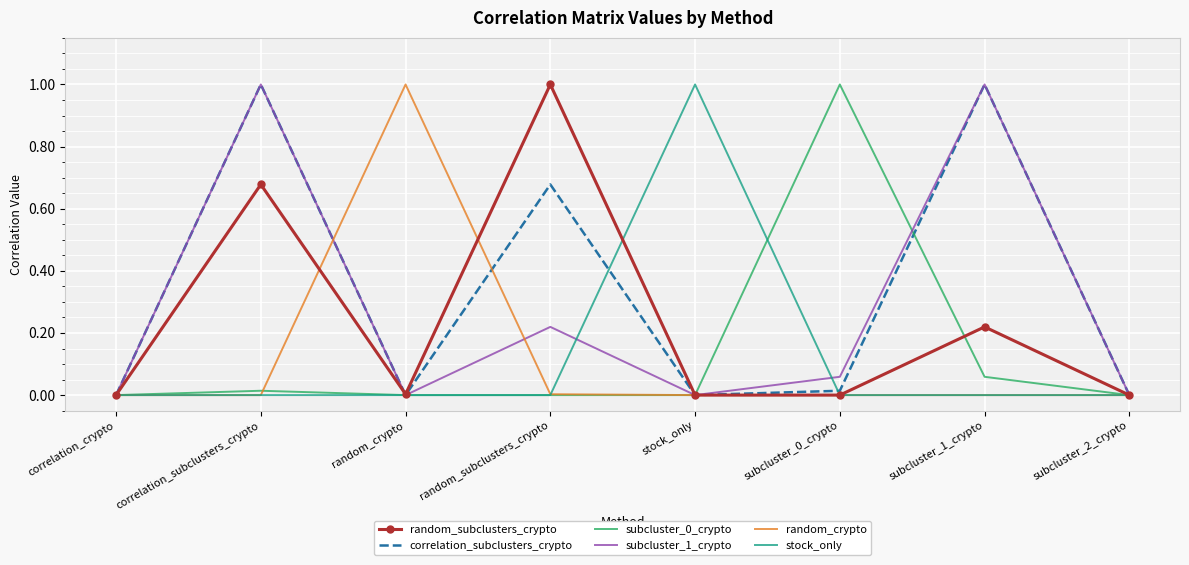

True or false: subcluster_0_crypto has a value of 0.4 at random_subclusters_crypto.

False